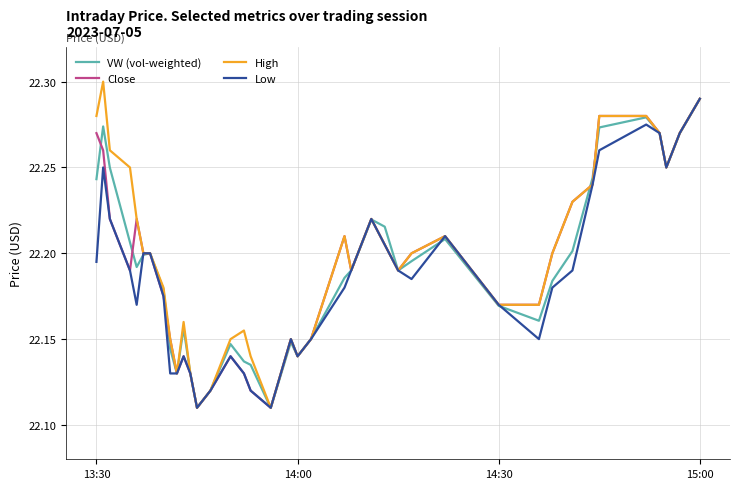

Which series has the largest range (max minus min)?

High